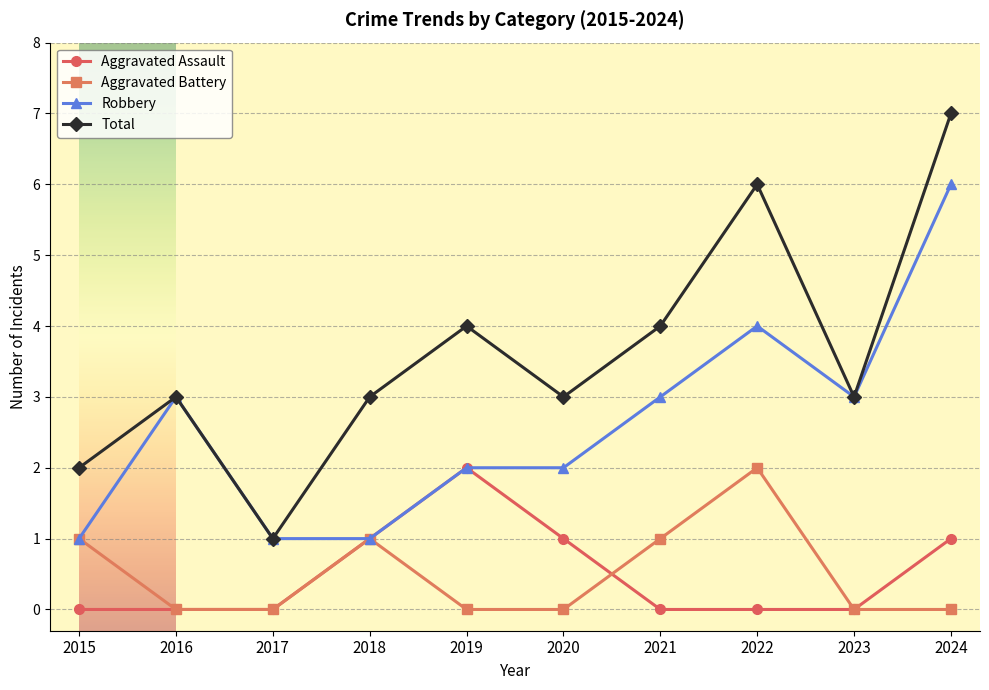

Reading left to right, extract all data points from this chart.

Aggravated Assault: 0	0	0	1	2	1	0	0	0	1
Aggravated Battery: 1	0	0	1	0	0	1	2	0	0
Robbery: 1	3	1	1	2	2	3	4	3	6
Total: 2	3	1	3	4	3	4	6	3	7